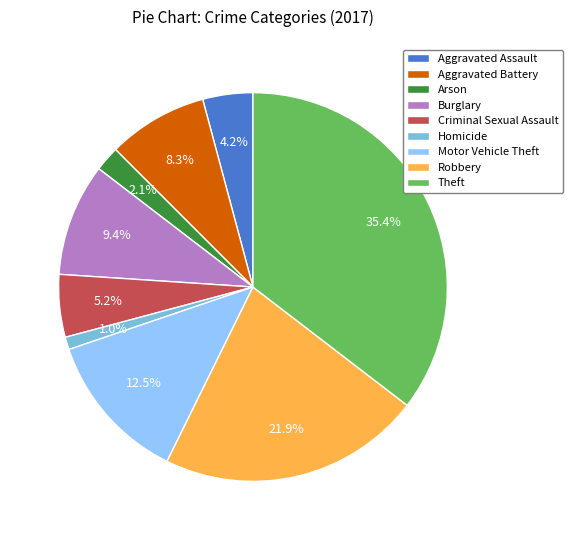

How many segments does this pie chart have?

9